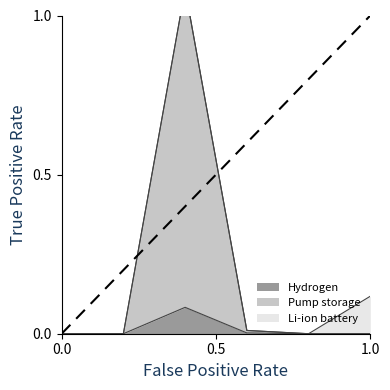

True or false: Hydrogen and Pump storage cross at least once.

False